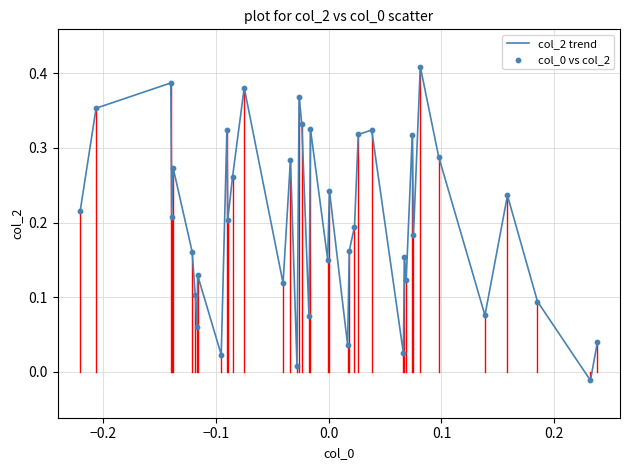

Is this an area chart (filled region under the line)?

No